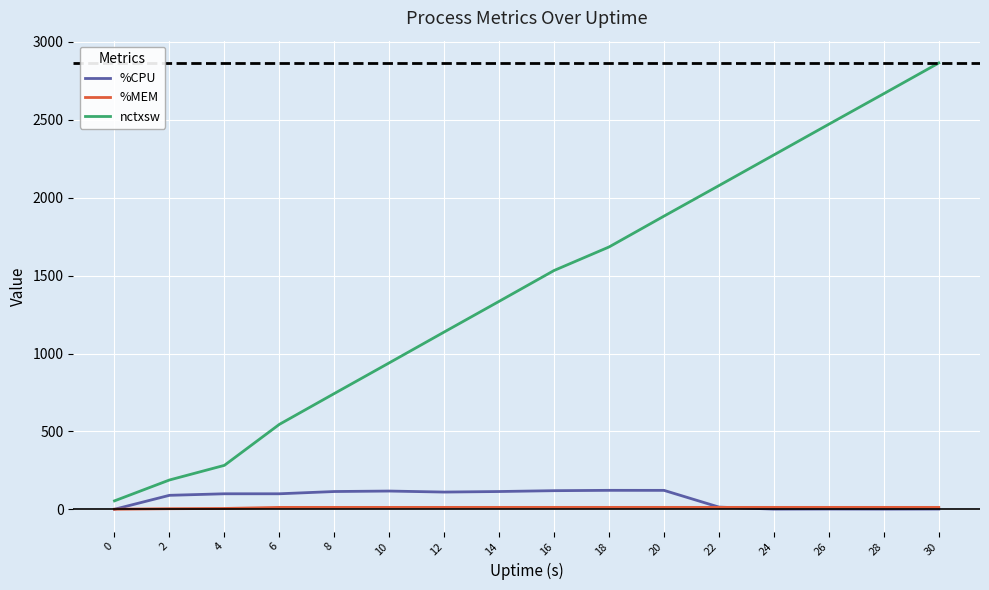

The value of nctxsw at 30 is 2865.0. True or false?

True